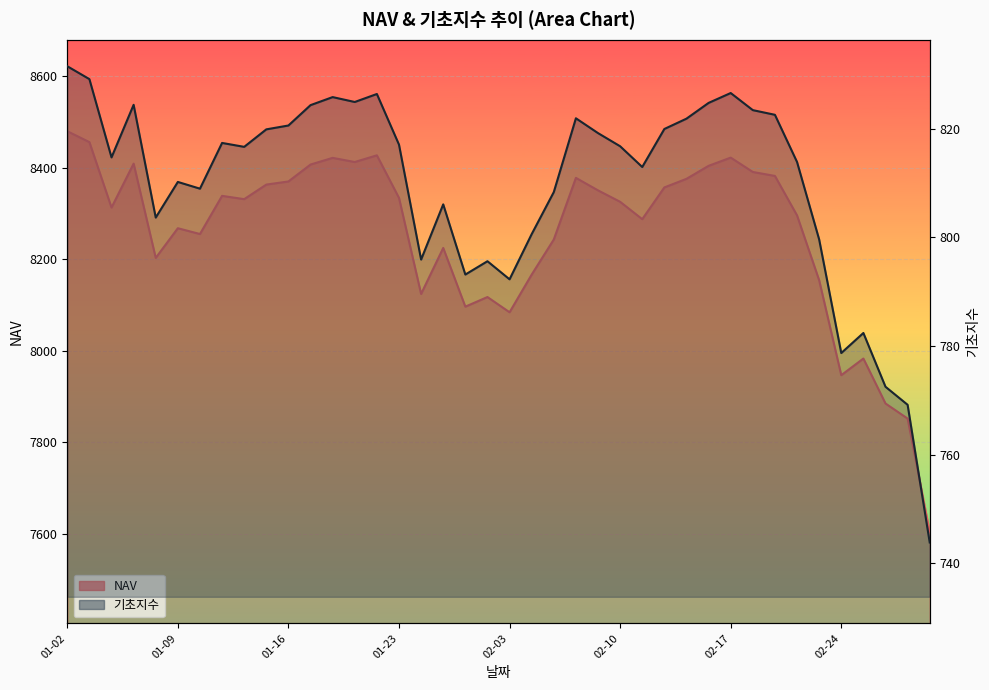

What is the difference between the maximum and minimum values in the NAV series?

875.8